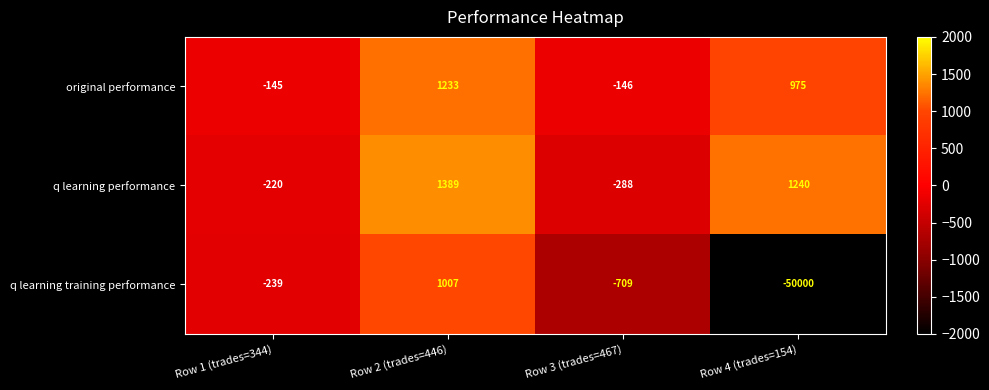

At which category is the sum across all series the highest?

Row 2 (trades=446)